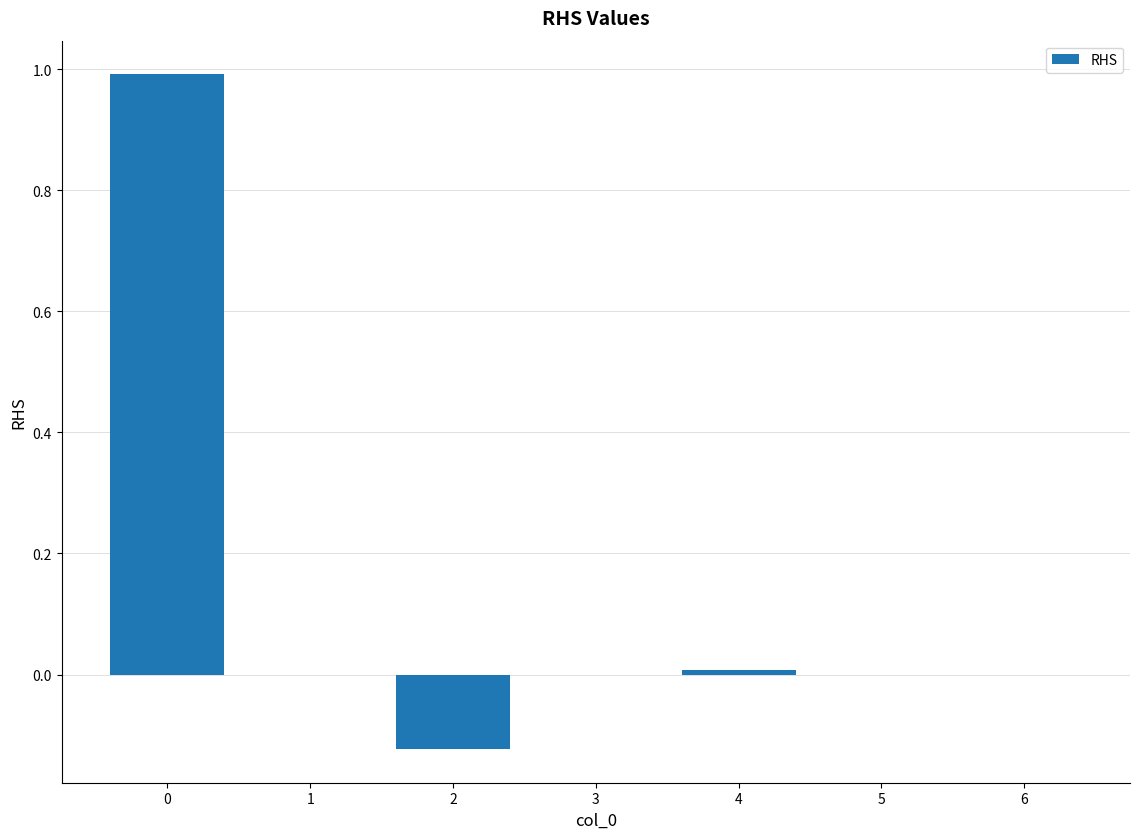

What is the sum of all values?

0.9